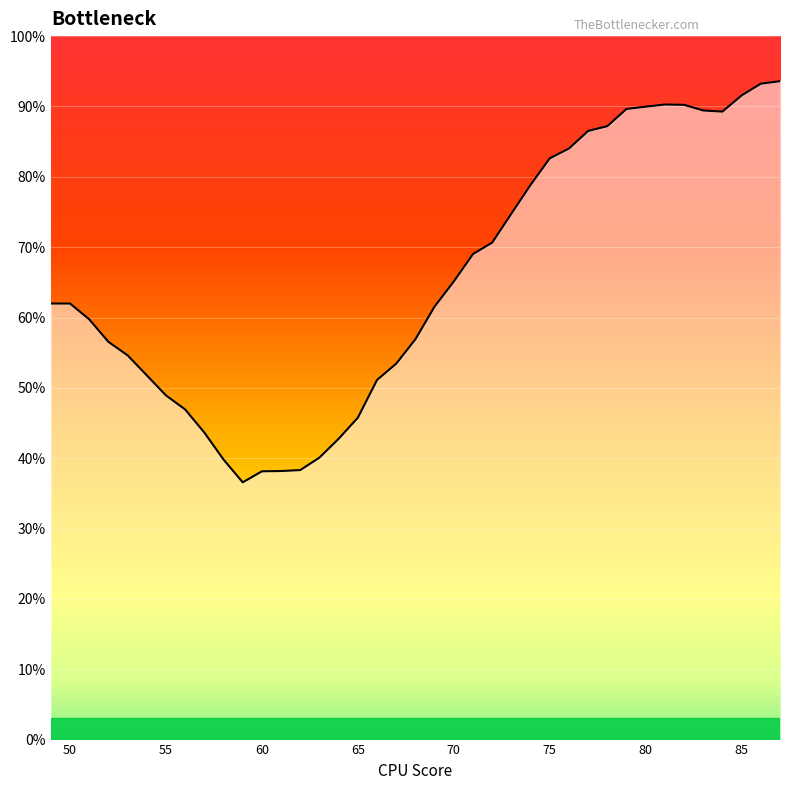

What is the difference between the maximum and minimum values?

57.0